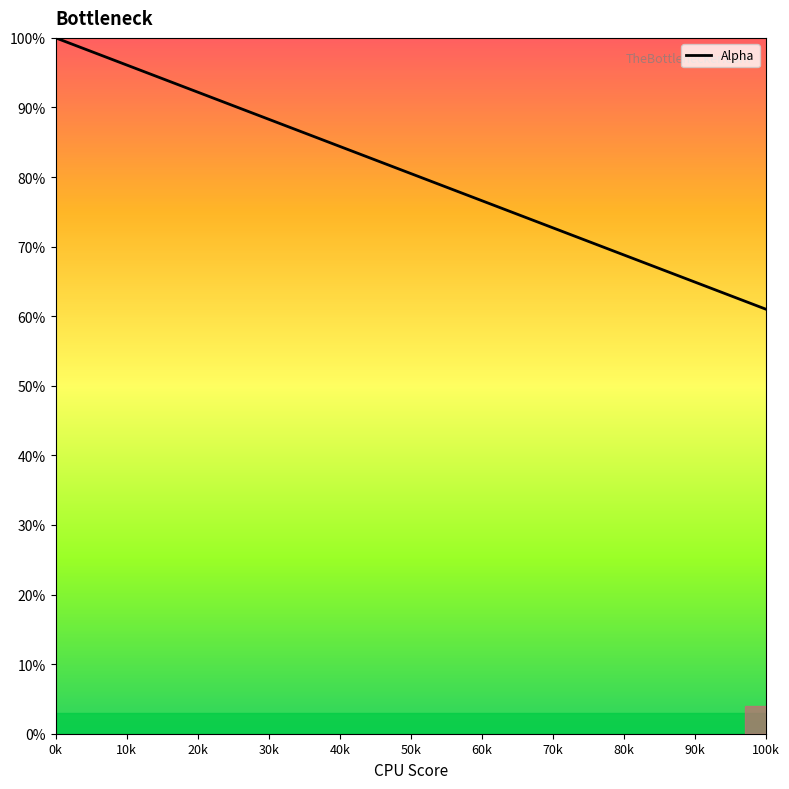

What is the average value?

0.8